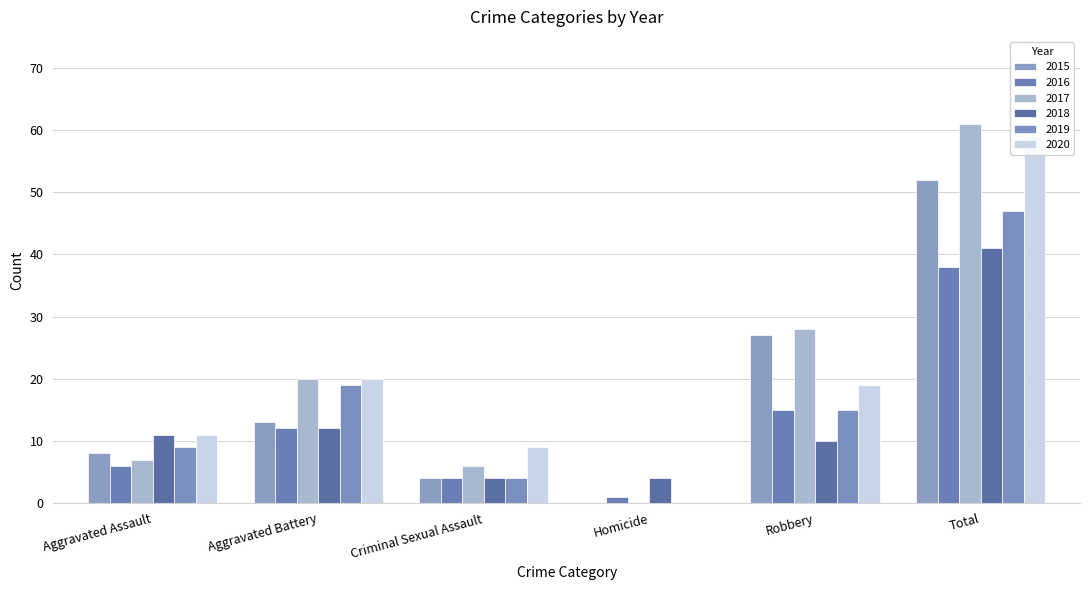

What position from the left is Criminal Sexual Assault?

3